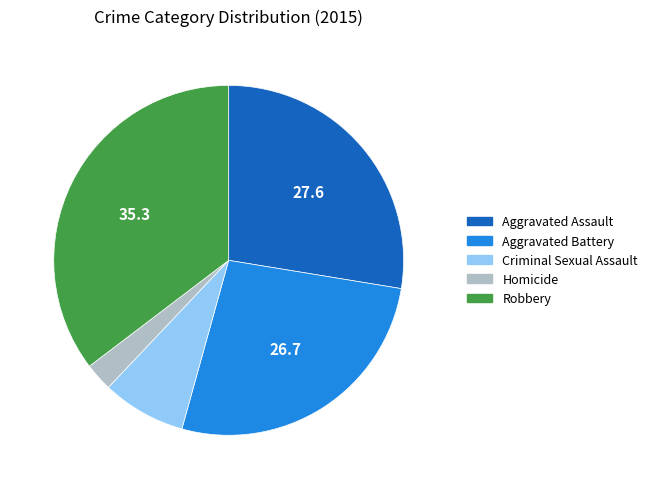

How many slices are in this pie chart?

5